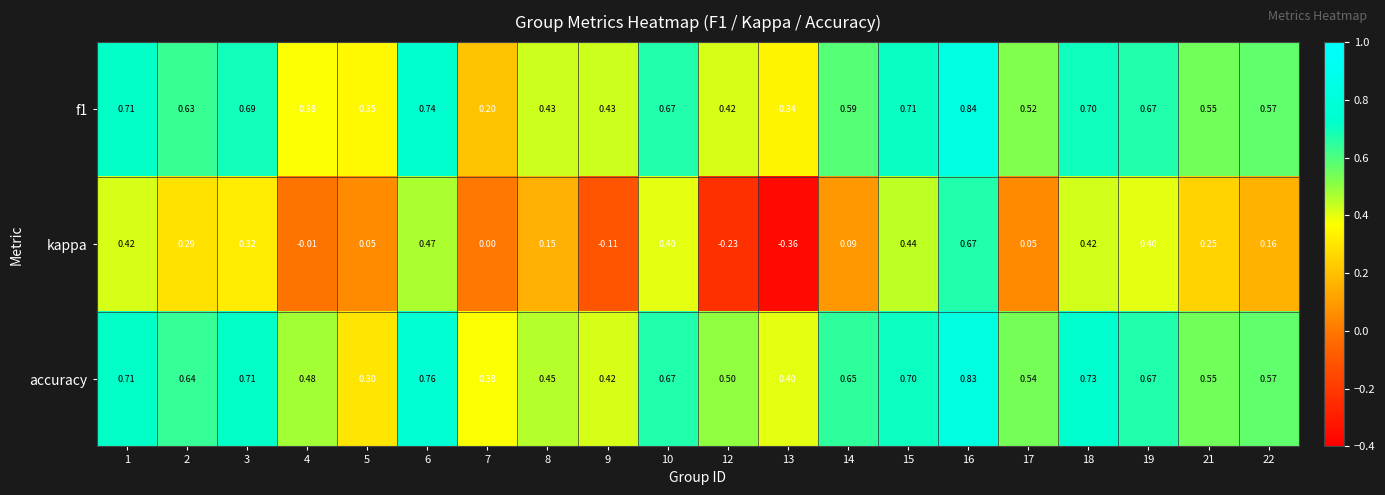

Which series has the largest total across all categories?

accuracy